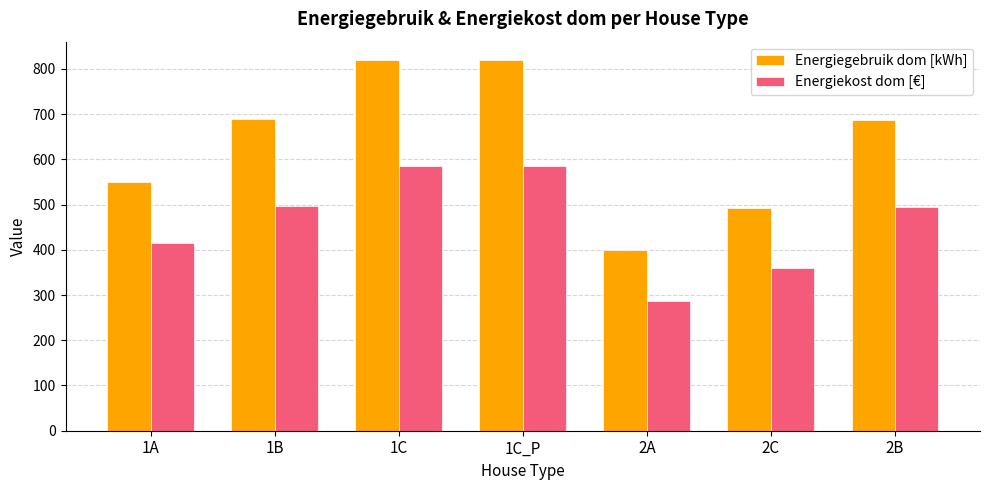

At how many categories does at least one series exceed 597?

4